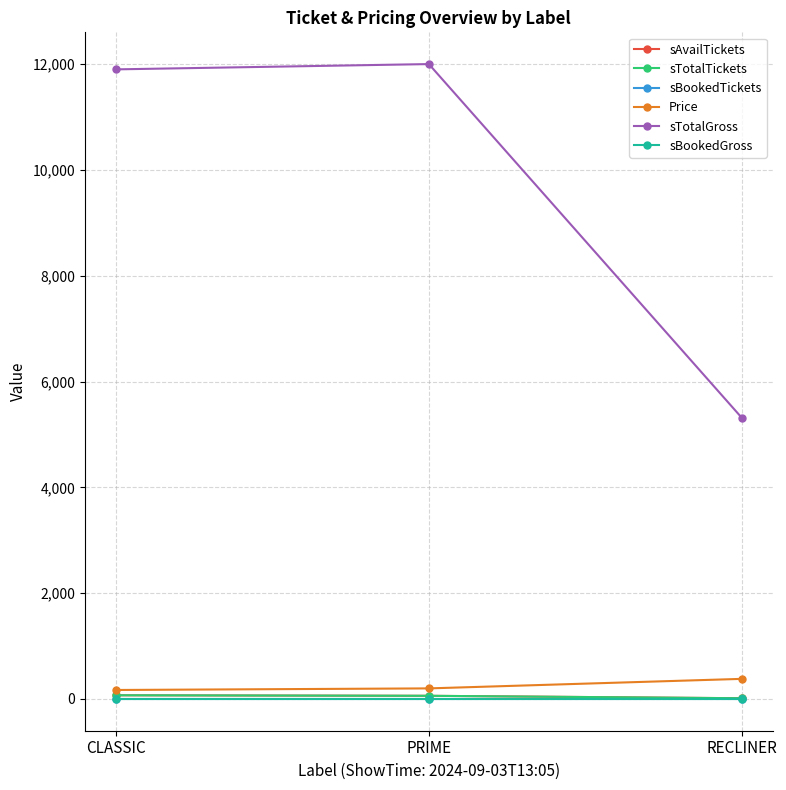

Is it true that sTotalGross equals 11900 at CLASSIC?

True